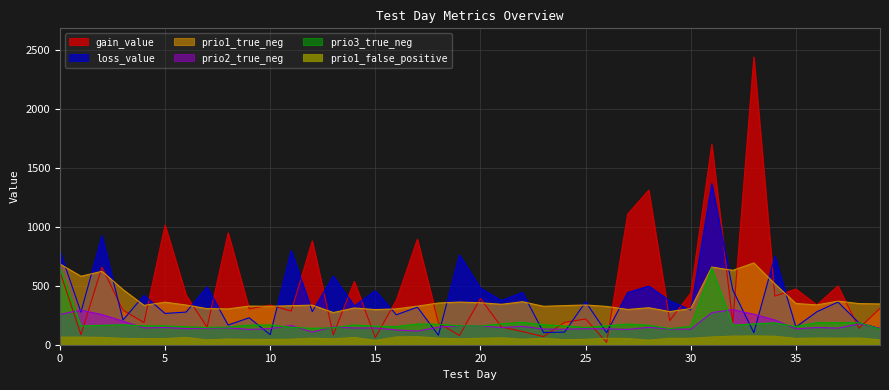

Between 17 and 37, which series saw the biggest shift?

gain_value